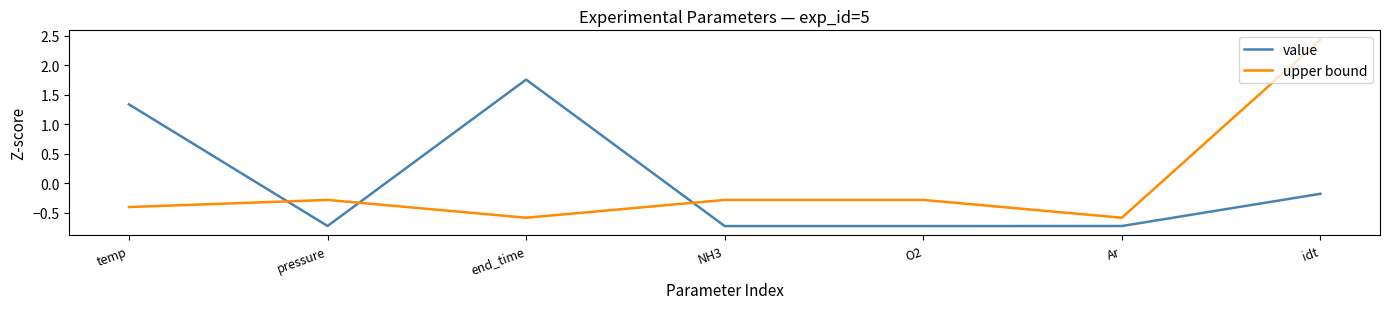

Rank the series by their maximum value, from highest to lowest.

upper bound, value